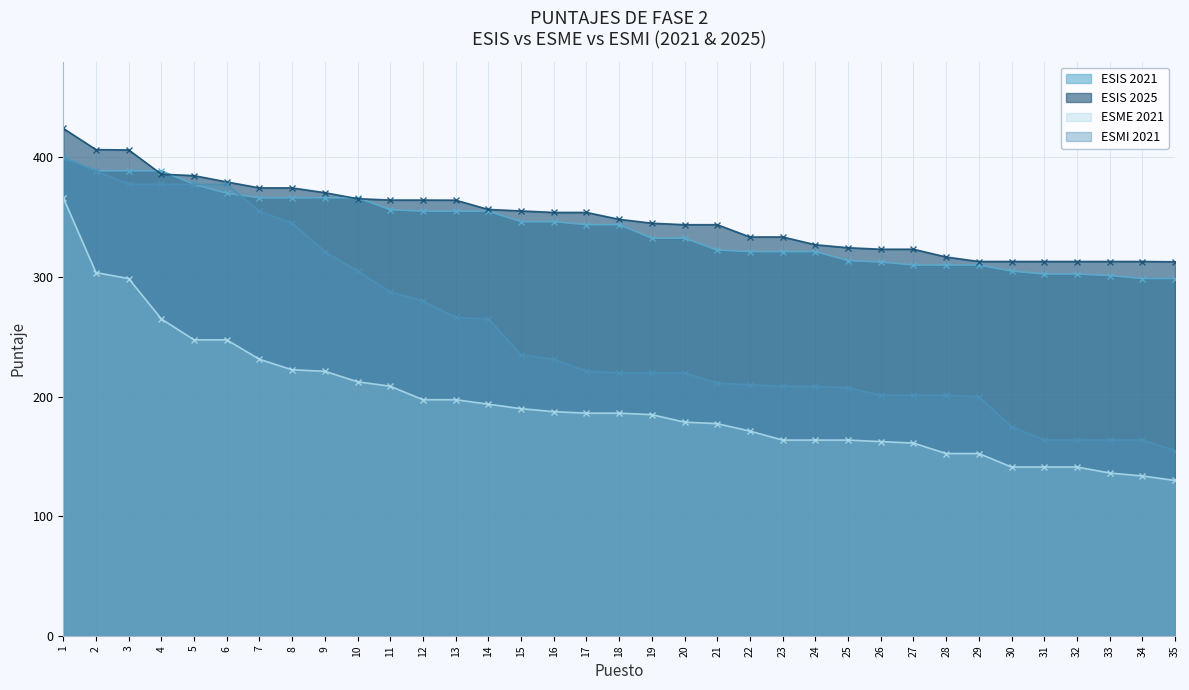

True or false: ESIS 2025 and ESMI 2021 intersect in this chart.

False